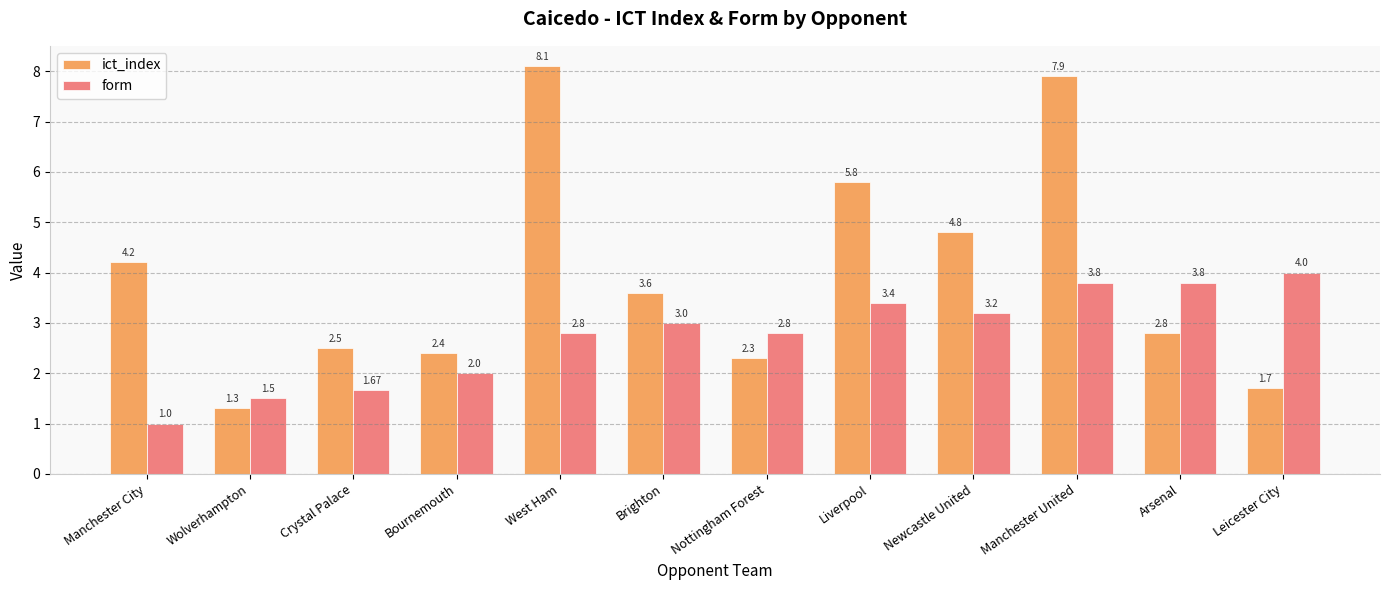

What is the approximate value of ict_index at West Ham?

8.1